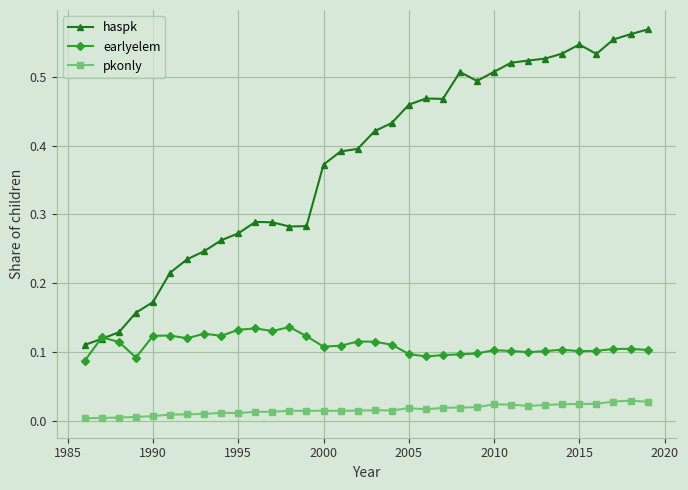

Rank the series by their maximum value, from lowest to highest.

pkonly, earlyelem, haspk